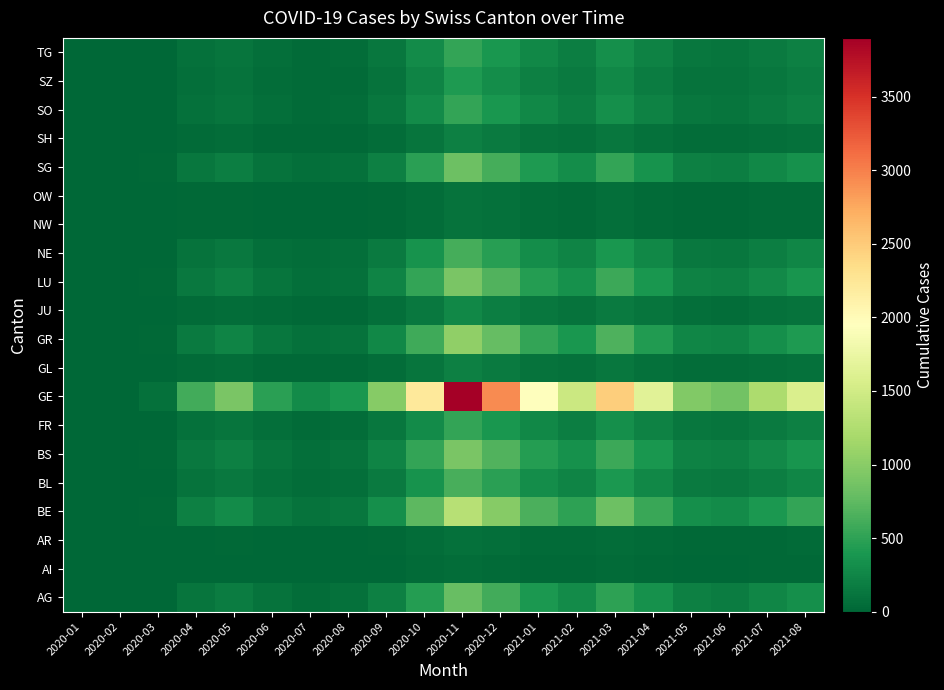

List the series in order of their peak value, lowest first.

AI, AR, NW, OW, GL, SH, JU, SZ, FR, SO, TG, NE, BL, AG, SG, BS, LU, GR, BE, GE